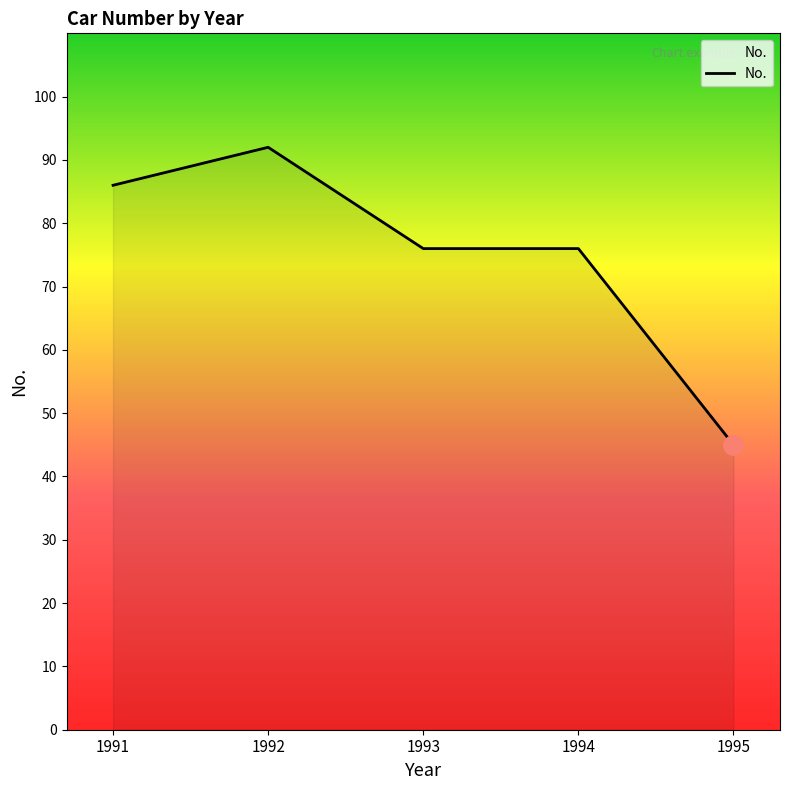

Between 1994 and 1992, which is larger?

1992